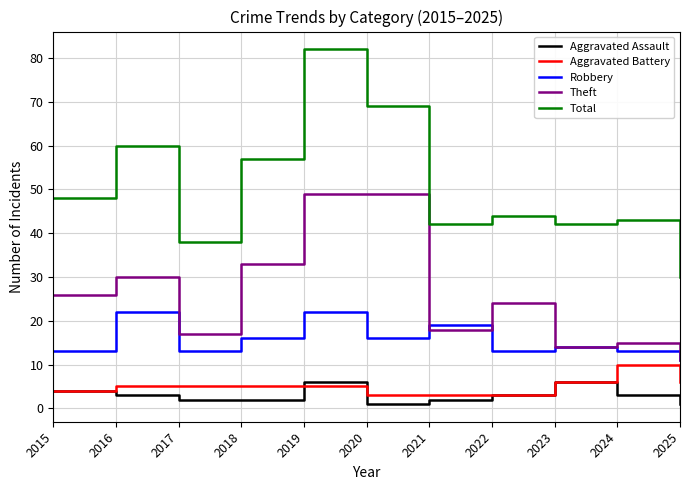

The Aggravated Assault series shows 2 at 2018. True or false?

True